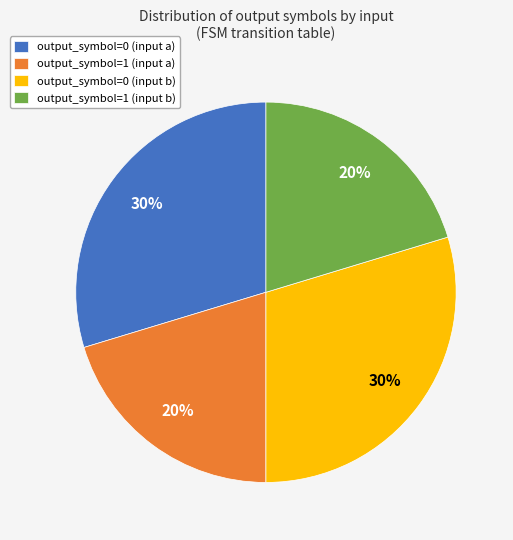

The output_symbol=0 (input b) slice represents 30% of the pie. True or false?

True